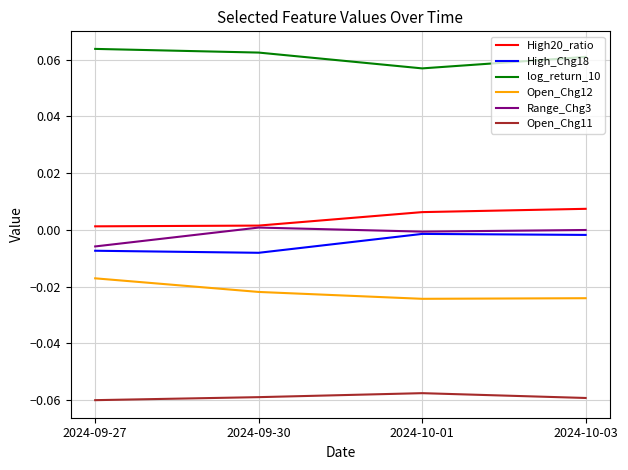

Is the value of High20_ratio at 2024-10-01 greater than the value of log_return_10 at 2024-10-03?

No